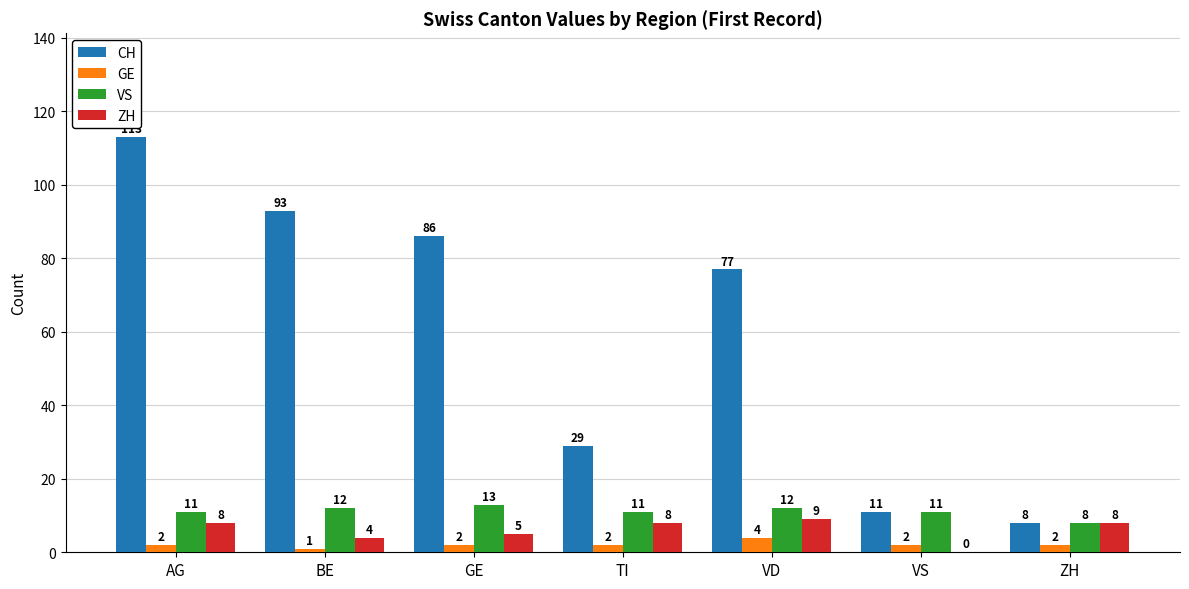

At which category is the sum across all series the highest?

AG